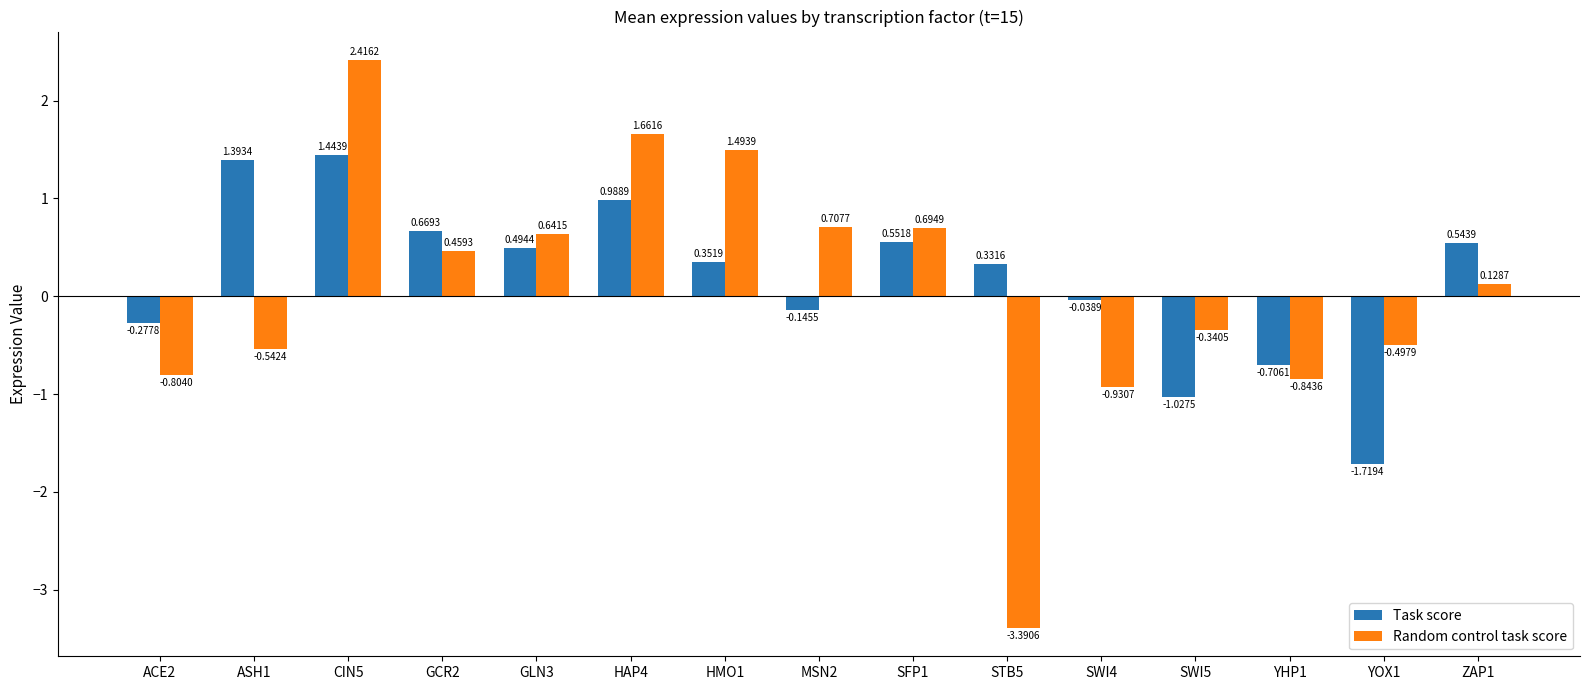

How many groups of bars are there?

15